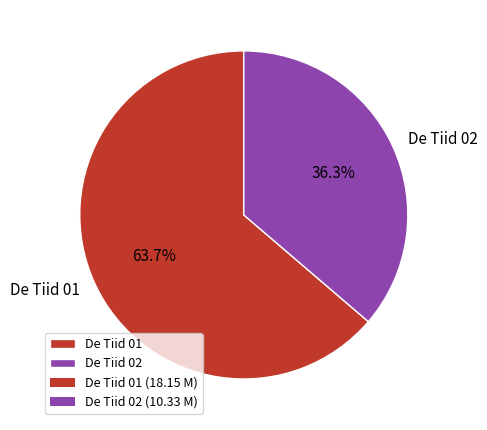

How many slices are in this pie chart?

2